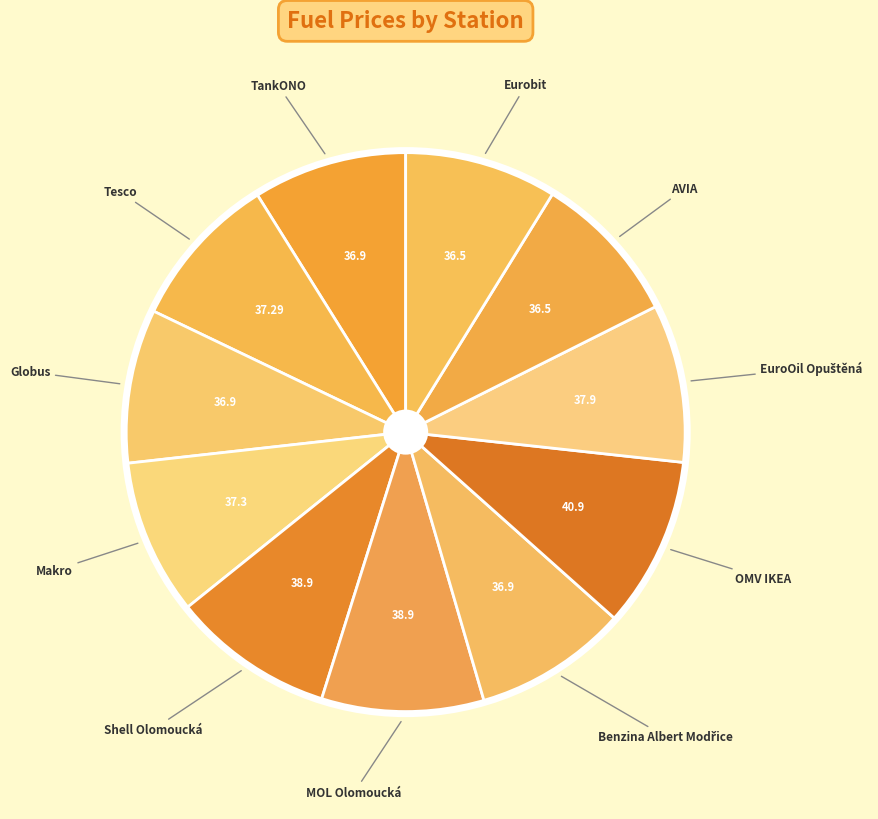

Count the number of slices in the pie.

11